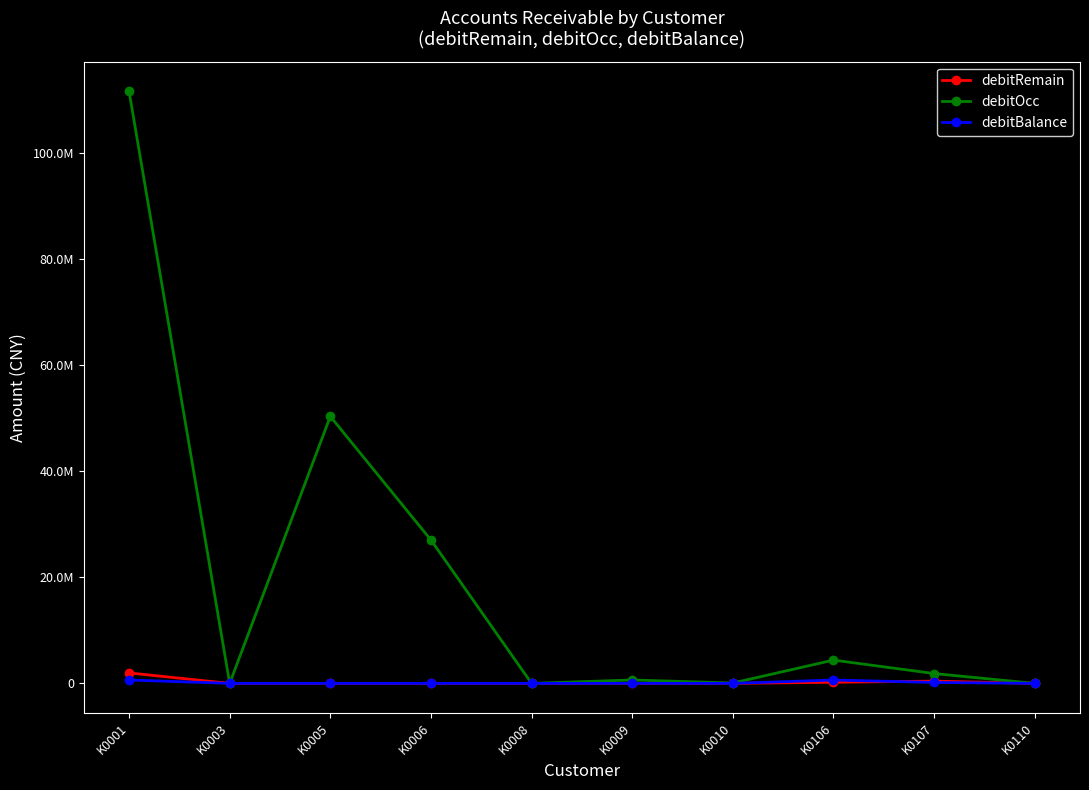

Is it true that debitBalance equals 0.0 at K0009?

True